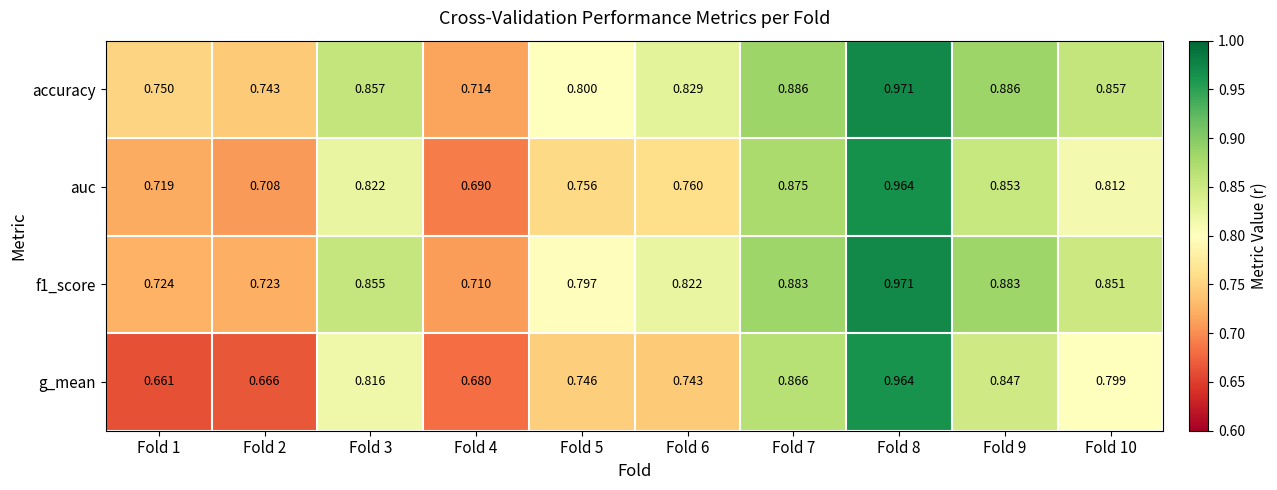

Which series has the largest total across all categories?

accuracy